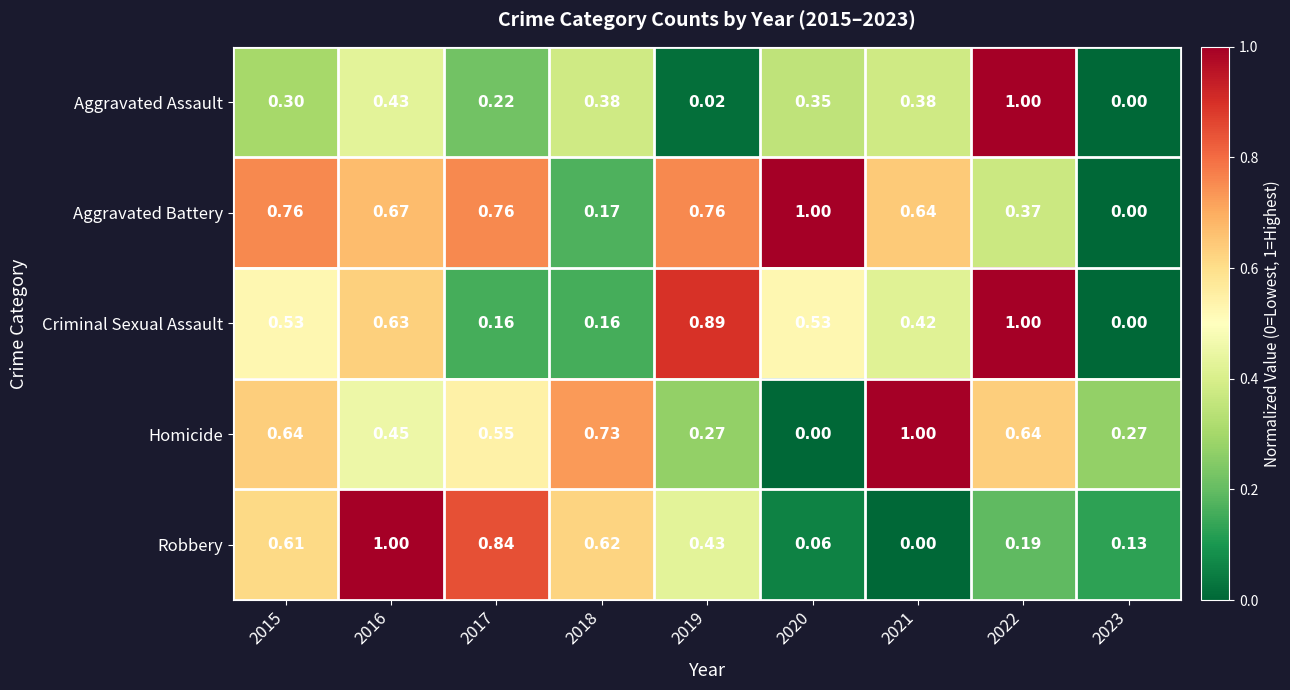

Which series has the largest total across all categories?

Aggravated Battery